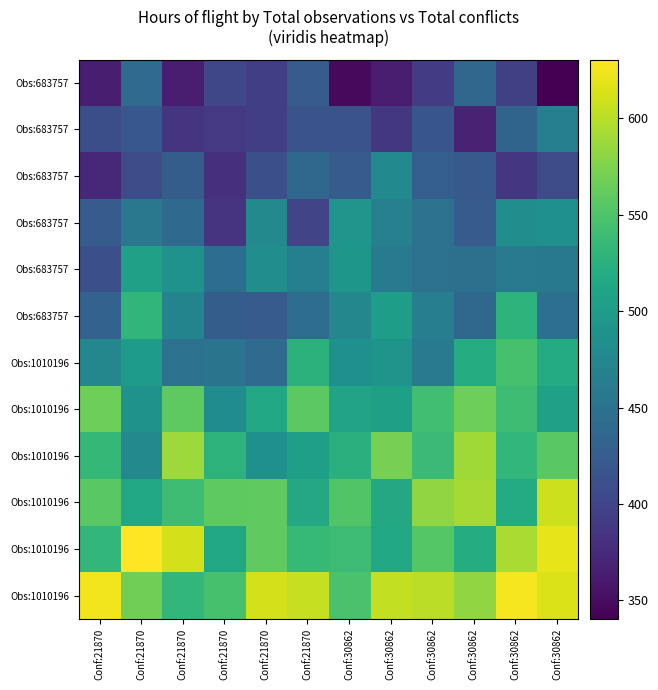

Reading right to left, list all the values displayed in this chart.

row_0: Conf:30862=340.5	Conf:30862=395.1	Conf:30862=436.6	Conf:30862=392.4	Conf:30862=363.8	Conf:30862=347.7	Conf:21870=425.4	Conf:21870=394.7	Conf:21870=402.4	Conf:21870=363.2	Conf:21870=442.3	Conf:21870=364.9
row_1: Conf:30862=465.2	Conf:30862=434.3	Conf:30862=369.9	Conf:30862=417.7	Conf:30862=387.2	Conf:30862=414.8	Conf:21870=416.0	Conf:21870=394.0	Conf:21870=388.2	Conf:21870=383.5	Conf:21870=419.4	Conf:21870=409.8
row_2: Conf:30862=406.9	Conf:30862=386.2	Conf:30862=421.3	Conf:30862=427.4	Conf:30862=477.6	Conf:30862=425.4	Conf:21870=437.1	Conf:21870=411.0	Conf:21870=379.7	Conf:21870=426.2	Conf:21870=407.8	Conf:21870=373.7
row_3: Conf:30862=485.9	Conf:30862=483.2	Conf:30862=424.2	Conf:30862=448.4	Conf:30862=466.5	Conf:30862=492.1	Conf:21870=400.8	Conf:21870=476.6	Conf:21870=385.0	Conf:21870=439.2	Conf:21870=456.8	Conf:21870=424.5
row_4: Conf:30862=457.7	Conf:30862=459.8	Conf:30862=447.9	Conf:30862=449.2	Conf:30862=460.5	Conf:30862=493.7	Conf:21870=465.8	Conf:21870=484.3	Conf:21870=445.0	Conf:21870=488.1	Conf:21870=506.4	Conf:21870=411.0
row_5: Conf:30862=446.9	Conf:30862=528.3	Conf:30862=437.0	Conf:30862=464.2	Conf:30862=503.5	Conf:30862=474.7	Conf:21870=444.6	Conf:21870=423.4	Conf:21870=426.3	Conf:21870=471.4	Conf:21870=531.5	Conf:21870=431.4
row_6: Conf:30862=518.9	Conf:30862=546.4	Conf:30862=519.5	Conf:30862=459.6	Conf:30862=490.7	Conf:30862=485.5	Conf:21870=526.9	Conf:21870=441.4	Conf:21870=452.5	Conf:21870=449.5	Conf:21870=500.2	Conf:21870=474.7
row_7: Conf:30862=506.7	Conf:30862=539.9	Conf:30862=565.9	Conf:30862=542.4	Conf:30862=505.8	Conf:30862=510.0	Conf:21870=557.4	Conf:21870=513.5	Conf:21870=481.9	Conf:21870=558.3	Conf:21870=487.8	Conf:21870=566.8
row_8: Conf:30862=556.0	Conf:30862=532.3	Conf:30862=589.0	Conf:30862=537.9	Conf:30862=570.5	Conf:30862=524.5	Conf:21870=504.1	Conf:21870=485.7	Conf:21870=528.0	Conf:21870=588.3	Conf:21870=476.8	Conf:21870=534.1
row_9: Conf:30862=608.6	Conf:30862=518.8	Conf:30862=591.4	Conf:30862=581.8	Conf:30862=515.8	Conf:30862=551.3	Conf:21870=515.2	Conf:21870=559.7	Conf:21870=558.8	Conf:21870=540.8	Conf:21870=514.0	Conf:21870=556.8
row_10: Conf:30862=619.7	Conf:30862=593.5	Conf:30862=520.1	Conf:30862=554.3	Conf:30862=514.6	Conf:30862=539.1	Conf:21870=534.7	Conf:21870=559.9	Conf:21870=513.5	Conf:21870=611.8	Conf:21870=630.4	Conf:21870=532.4
row_11: Conf:30862=615.7	Conf:30862=626.8	Conf:30862=582.5	Conf:30862=599.9	Conf:30862=603.6	Conf:30862=546.8	Conf:21870=605.3	Conf:21870=611.2	Conf:21870=546.2	Conf:21870=532.9	Conf:21870=567.5	Conf:21870=624.3